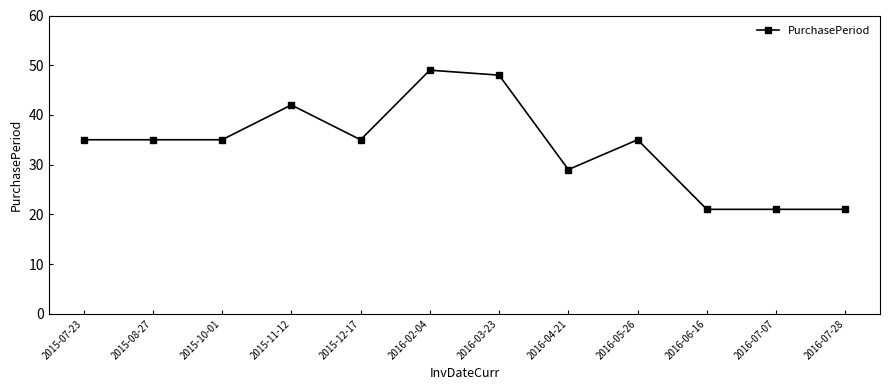

True or false: there are more than 1 points higher than both neighbors.

True